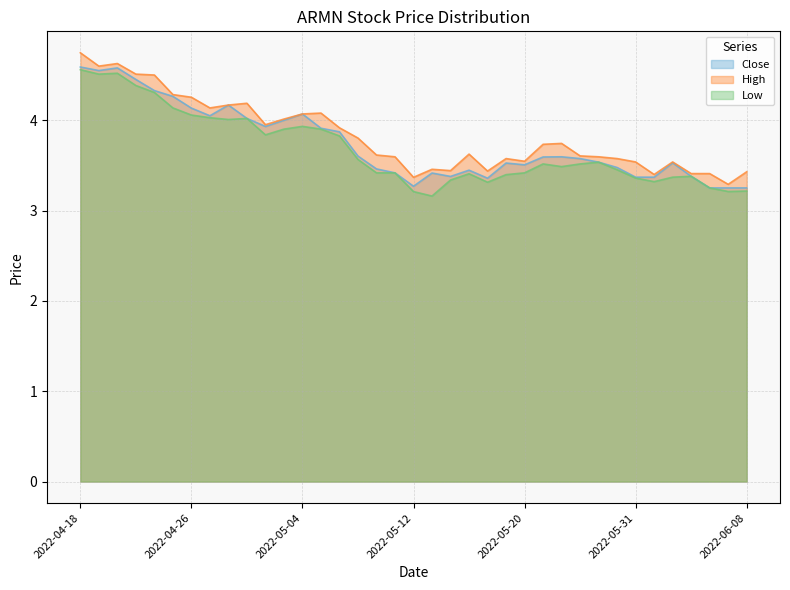

Count the number of categories in the chart.

37